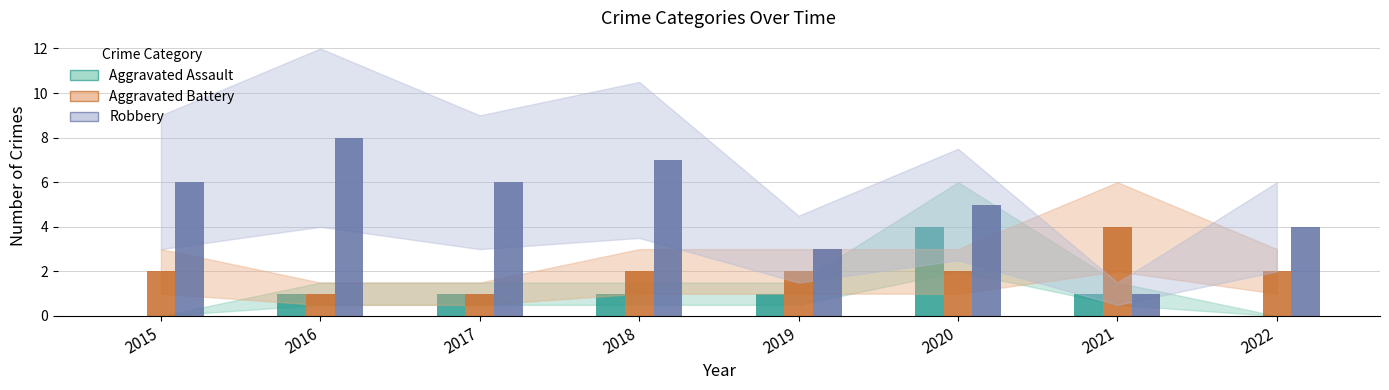

What are all the series names shown in the legend?

Aggravated Assault, Aggravated Battery, Robbery